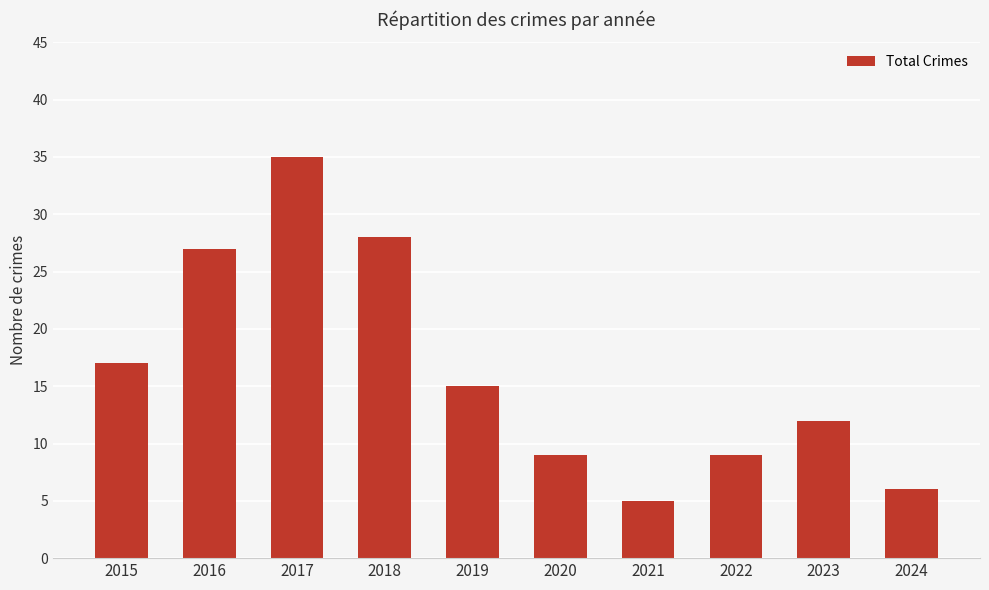

What is the difference between the maximum and second lowest values?

29